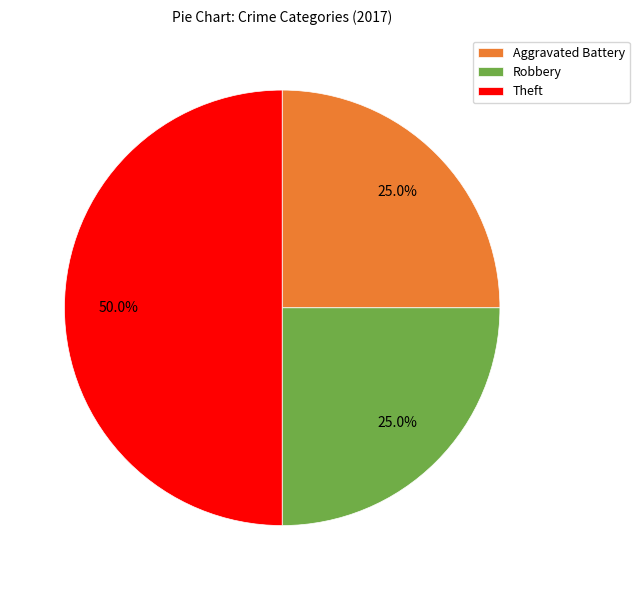

To the nearest percent, what portion does Robbery represent?

25%